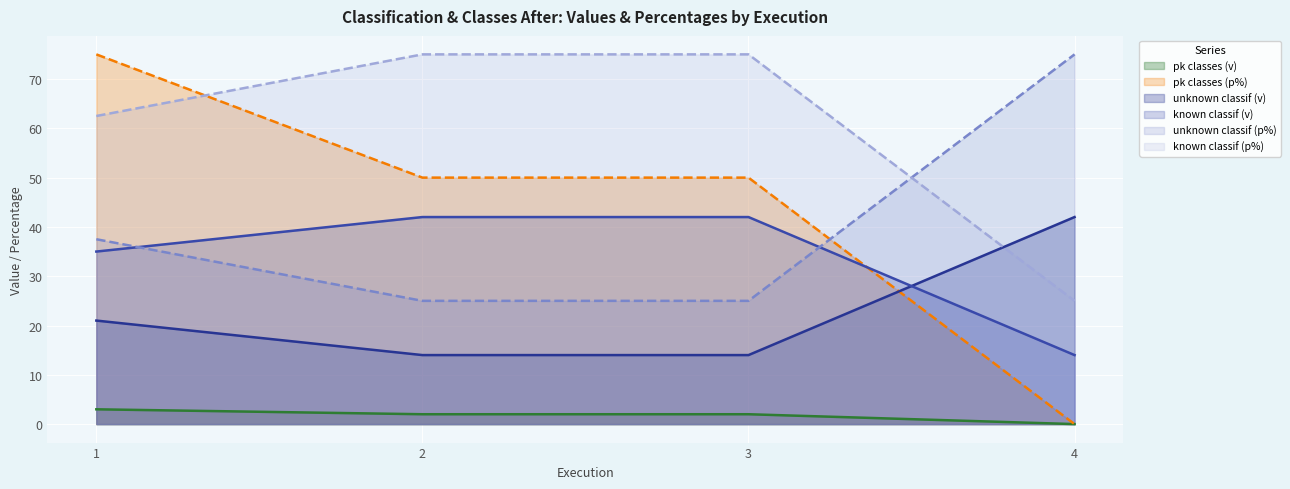

Does the chart display data point markers on the line(s)?

No